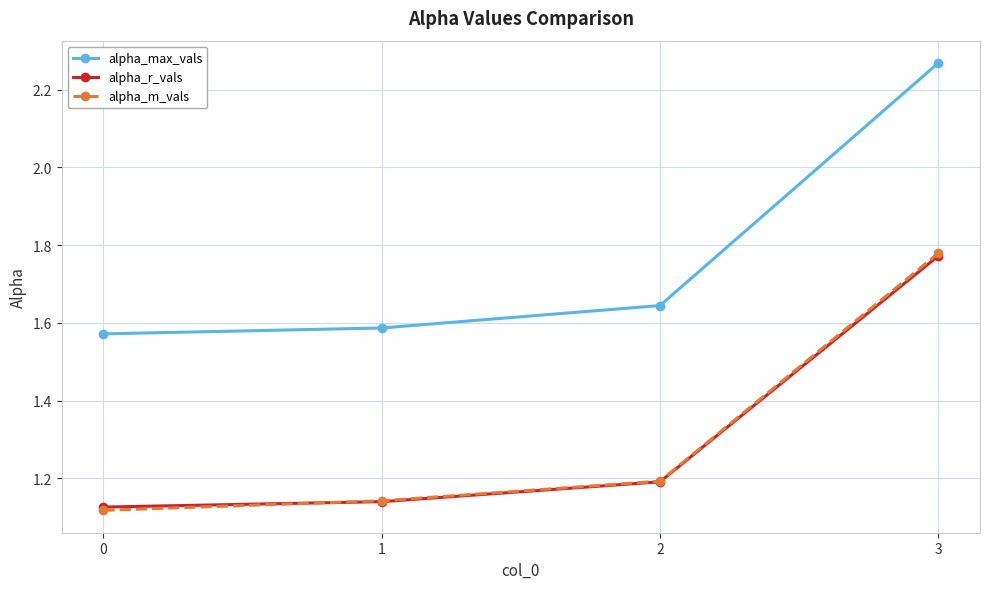

The value of alpha_r_vals at 2 is 1.2. True or false?

True